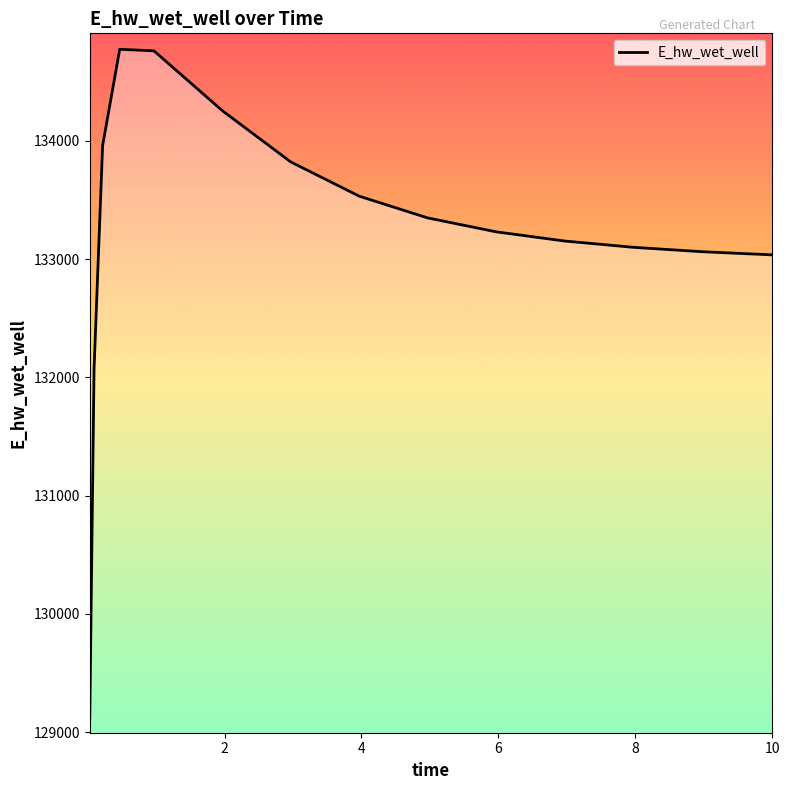

Does the chart display data point markers on the line(s)?

No